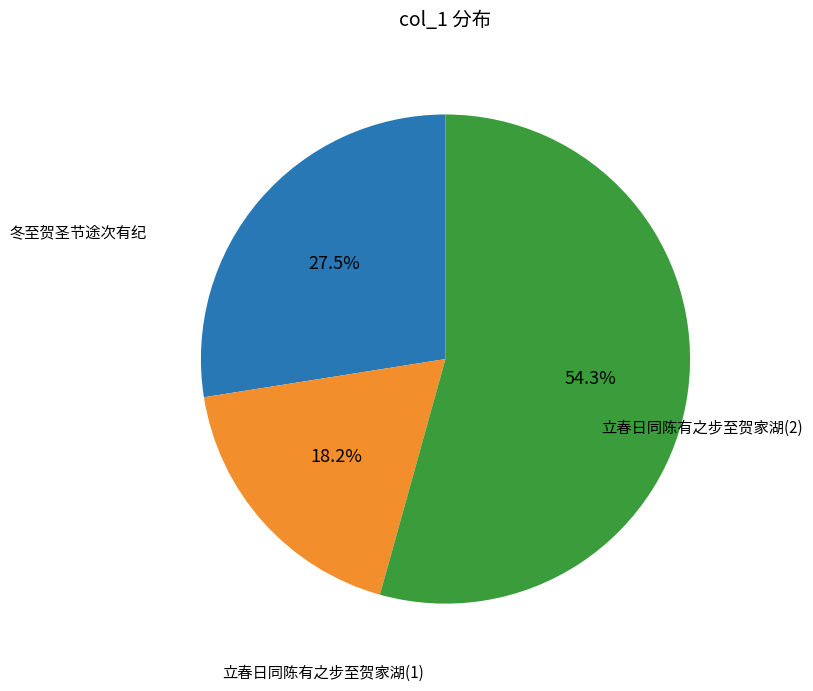

Is there a majority slice in this chart?

Yes